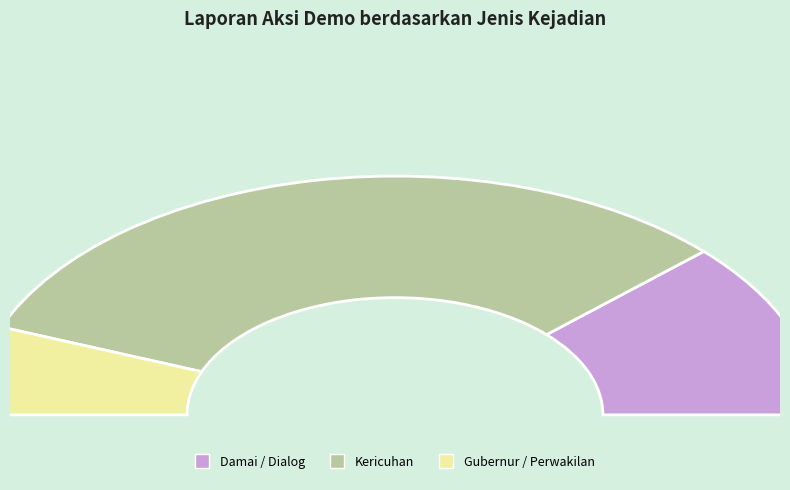

Is it true that Kericuhan is 52% of the pie?

False